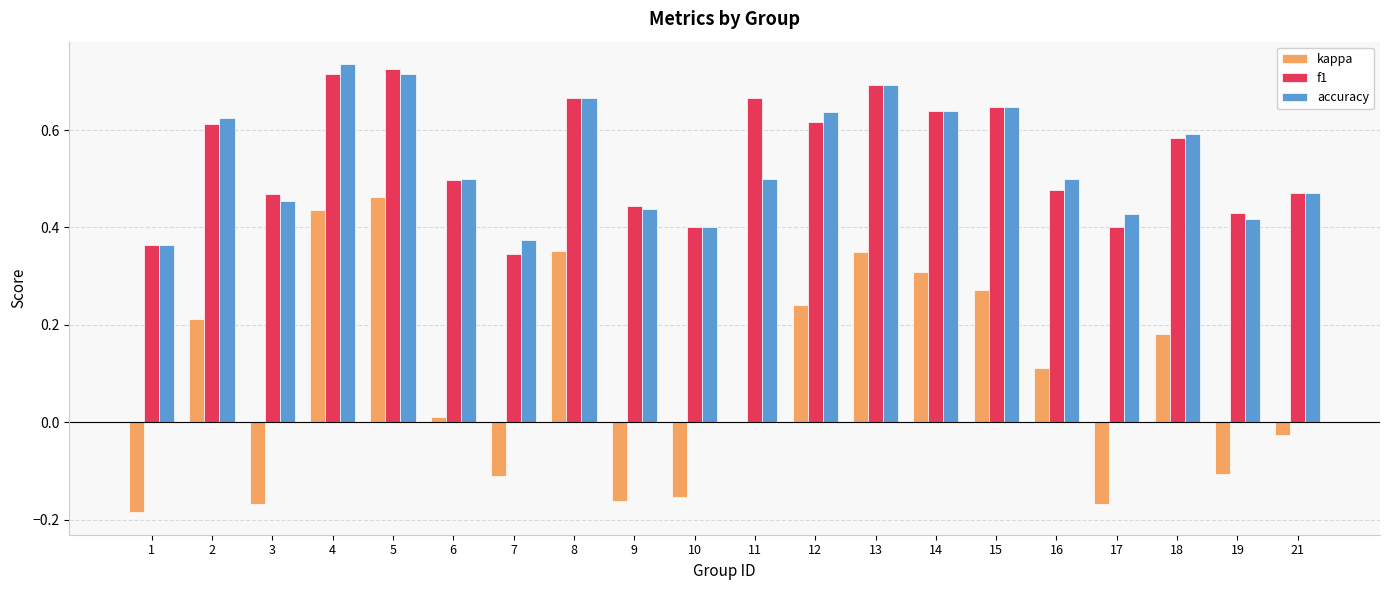

Is the value of kappa at 9 greater than the value of f1 at 10?

No